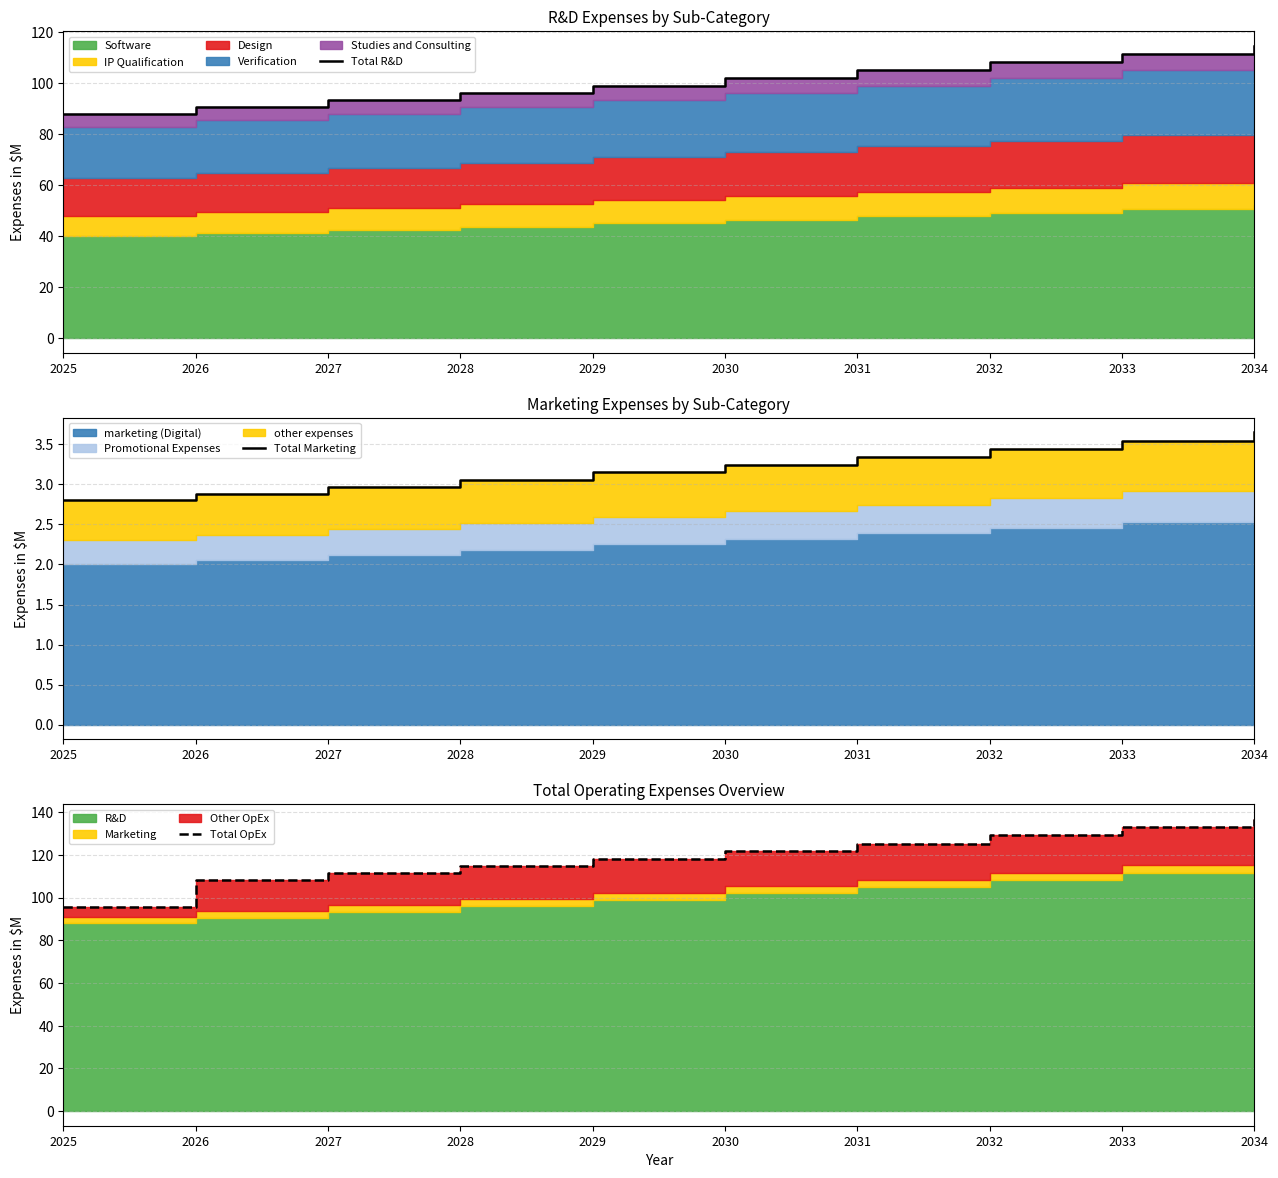

What is the lowest value of the Total R&D series?

88.0